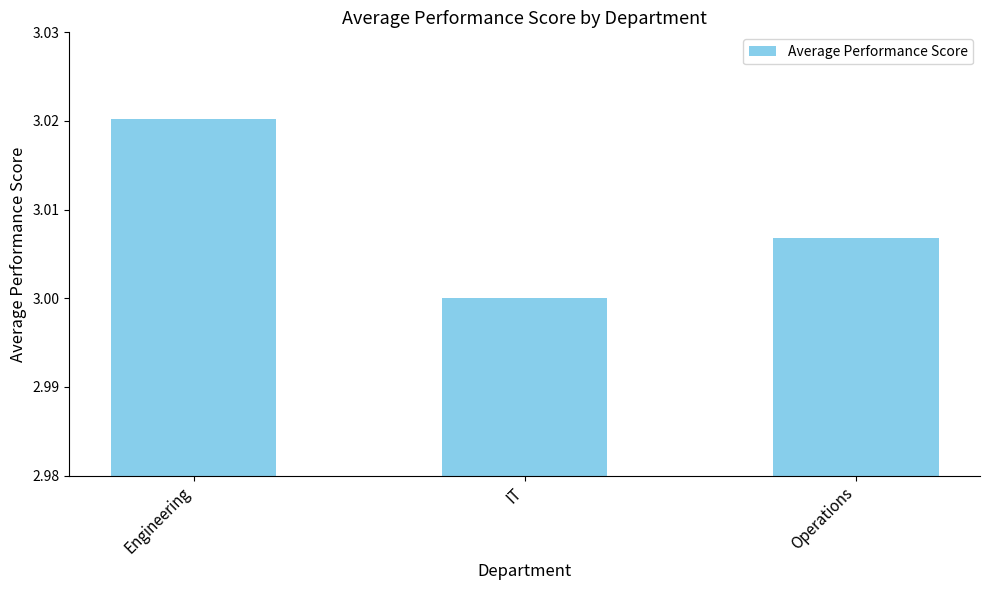

True or false: the data shows 3.0 at Engineering.

True